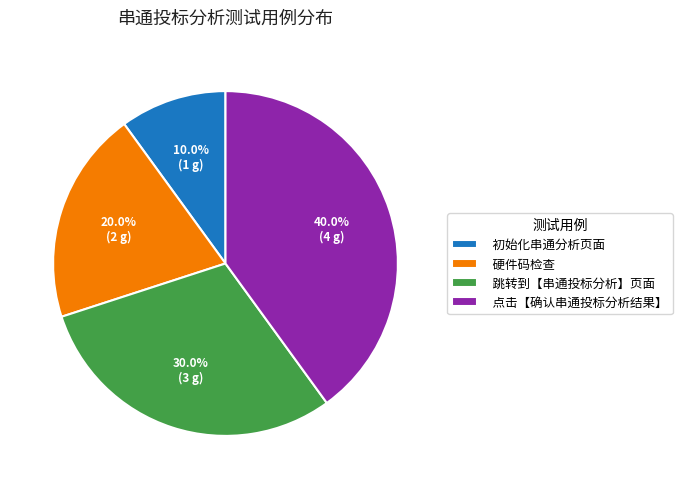

To the nearest percent, what percentage of the pie is 初始化串通分析页面?

10%